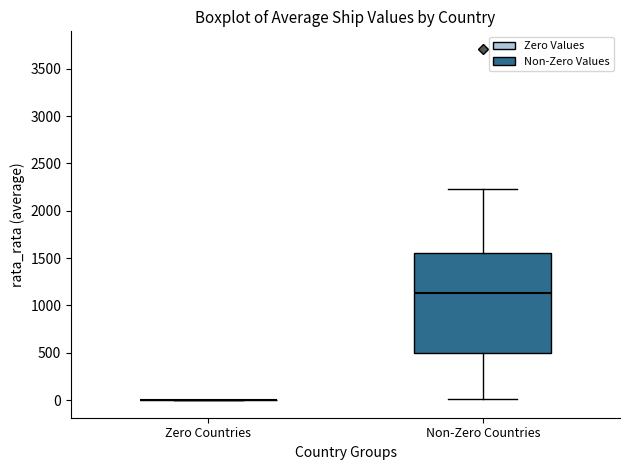

Reading left to right, read every box against the y-axis: the position of its median line, the range the box covers, and the ends of its whiskers. The values are not printed on the chart, so give them approximately, as read against the axis.

Zero Countries: box collapsed to a line at 0, whiskers 0 to 0
Non-Zero Countries: median 1150, box 500 to 1550, whiskers 0 to 2250